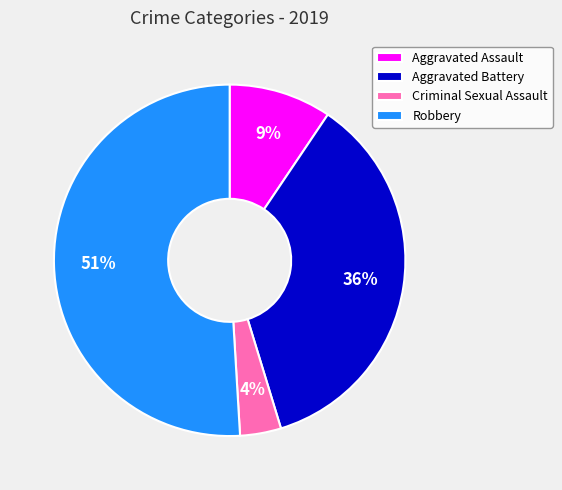

Which slice is the largest?

Robbery